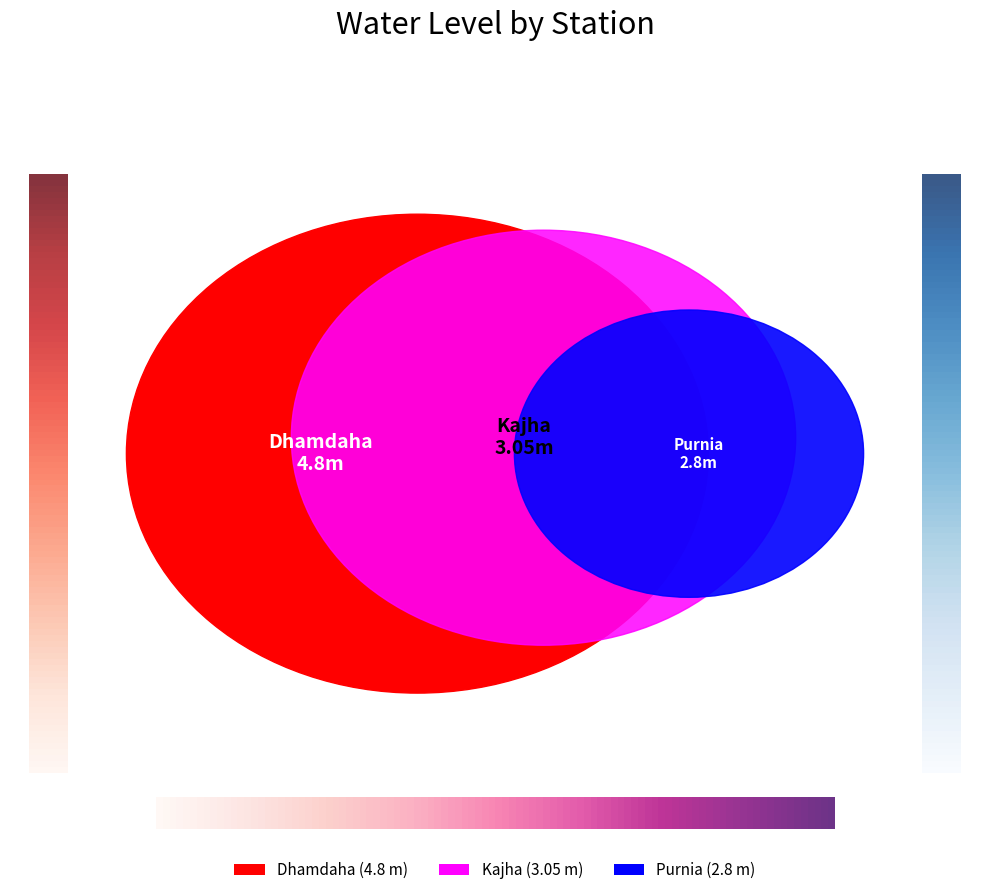

Is it true that Dhamdaha is 58% of the pie?

False